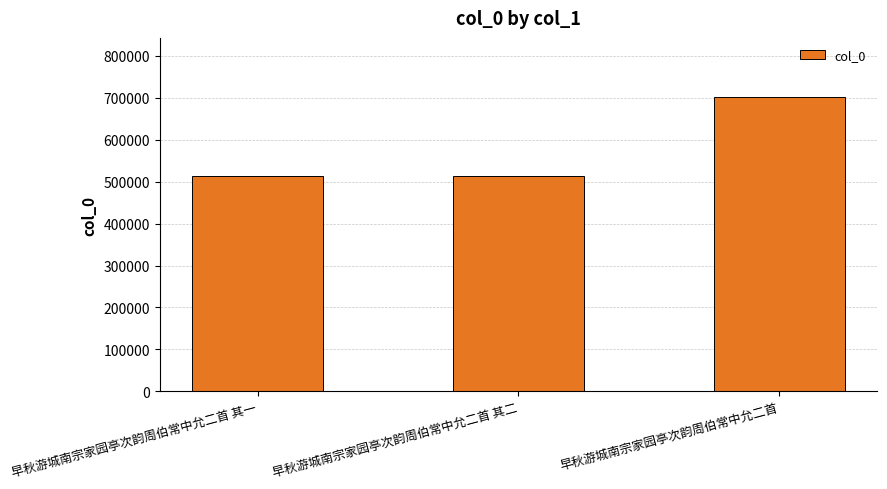

What is the label of the 2nd bar from the left?

早秋游城南宗家园亭次韵周伯常中允二首 其二